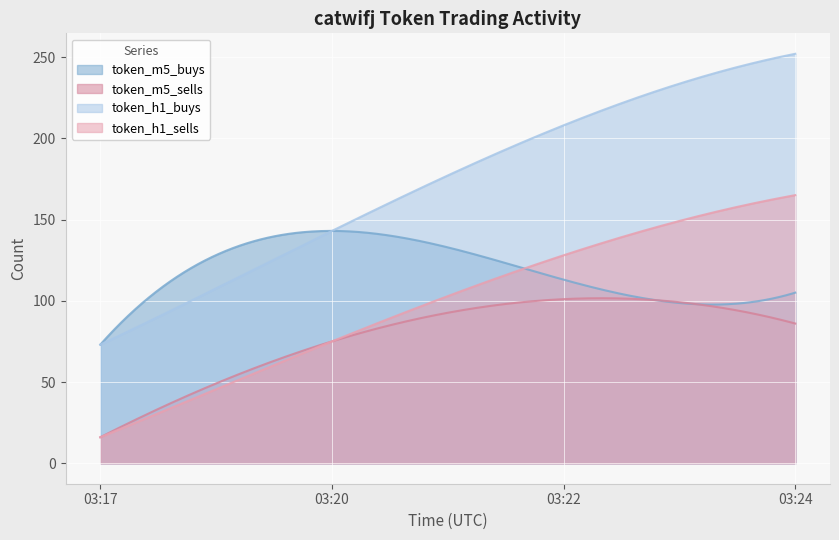

What is the total value across all series at 03:17?

178.0